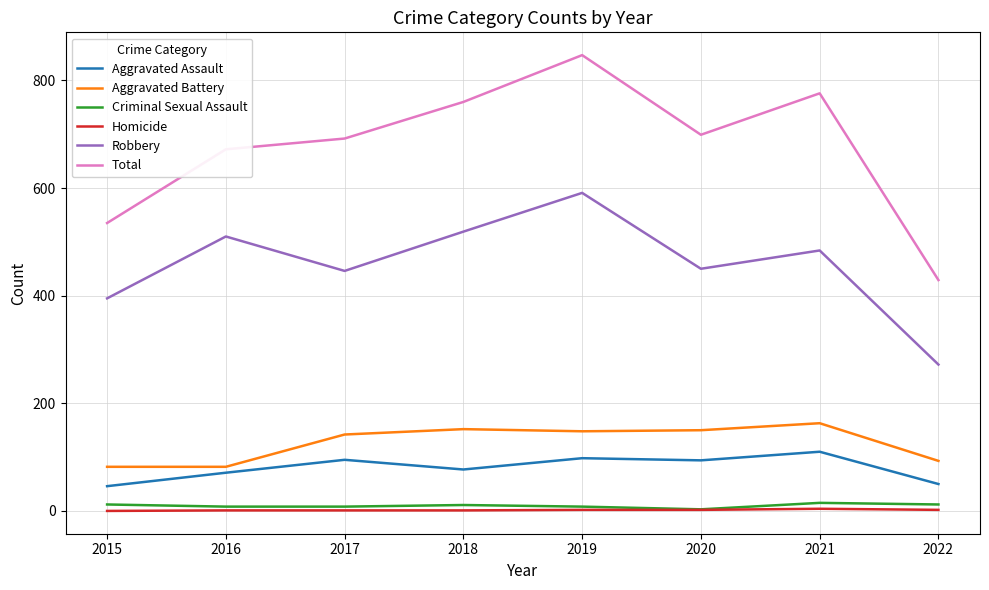

The Aggravated Battery series shows 35 at 2020. True or false?

False